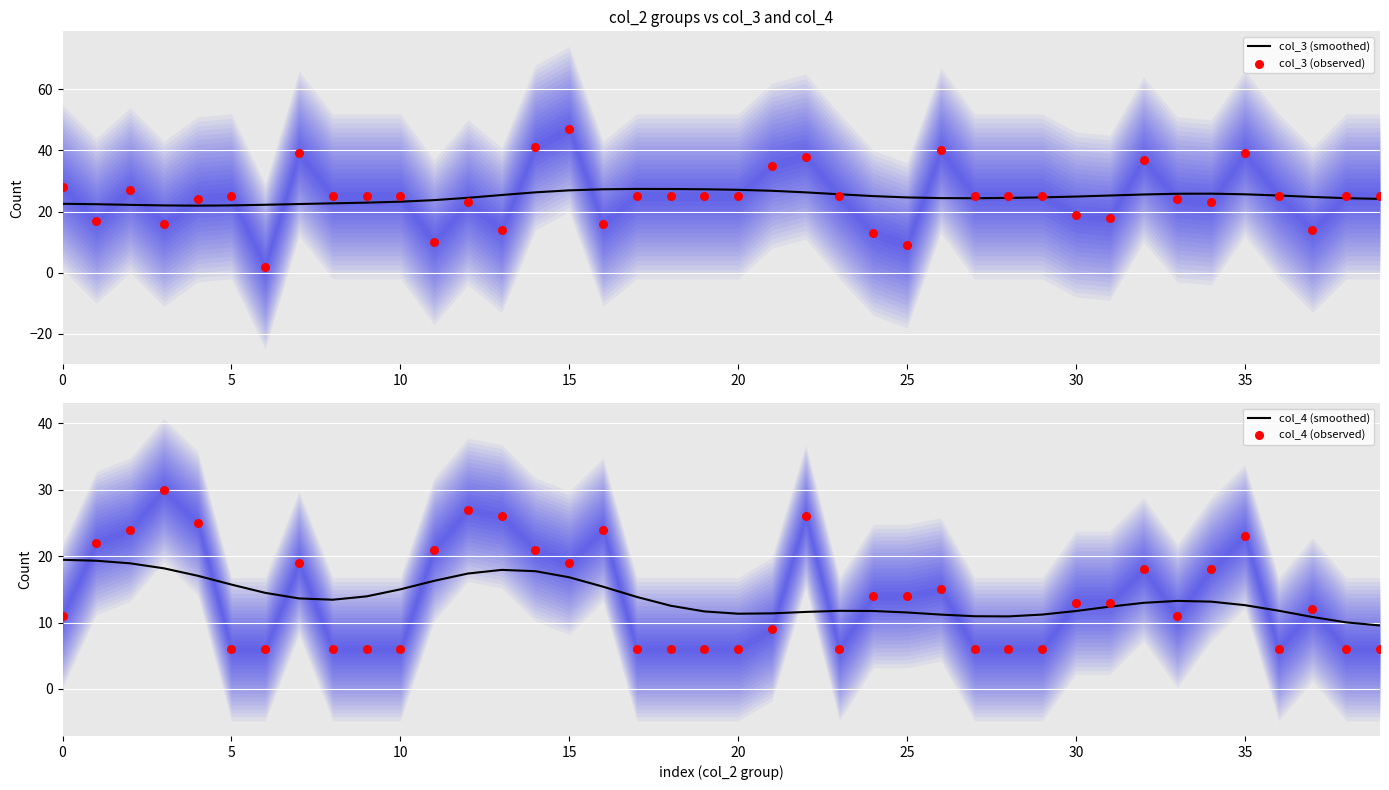

Which series contains the highest Y value?

col_3 (observed)